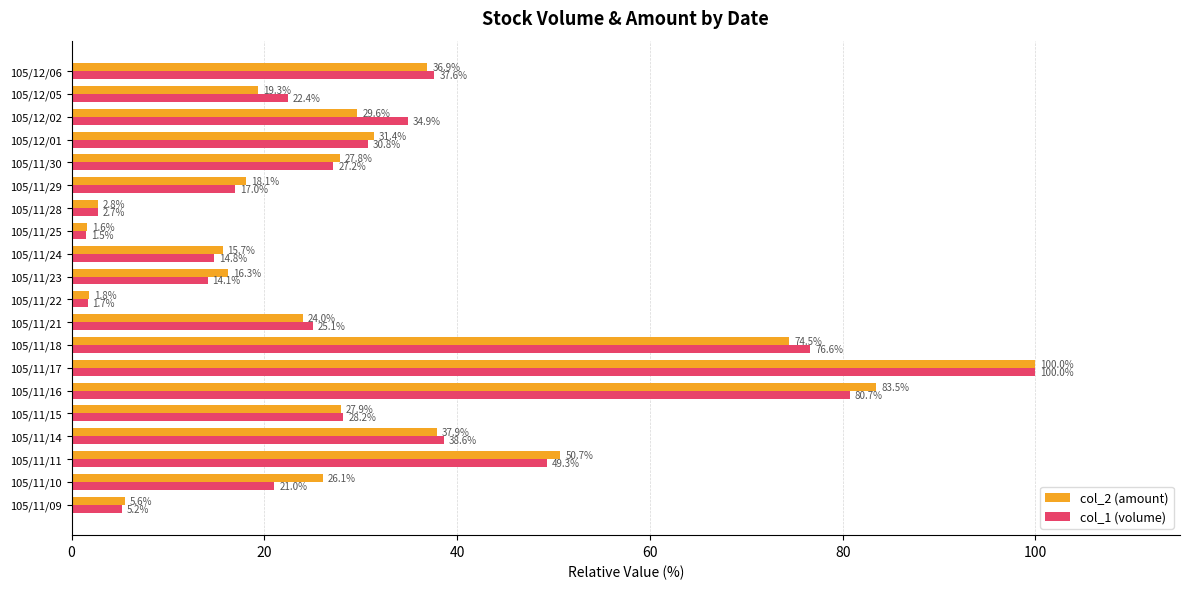

Which category has the highest value across all series?

105/11/17